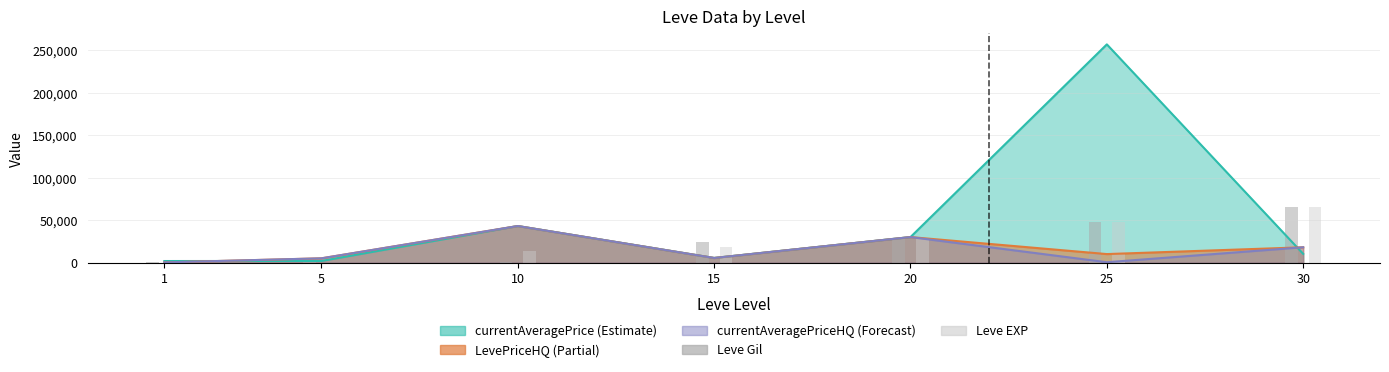

At which label is Leve Gil closest to 32565?

20